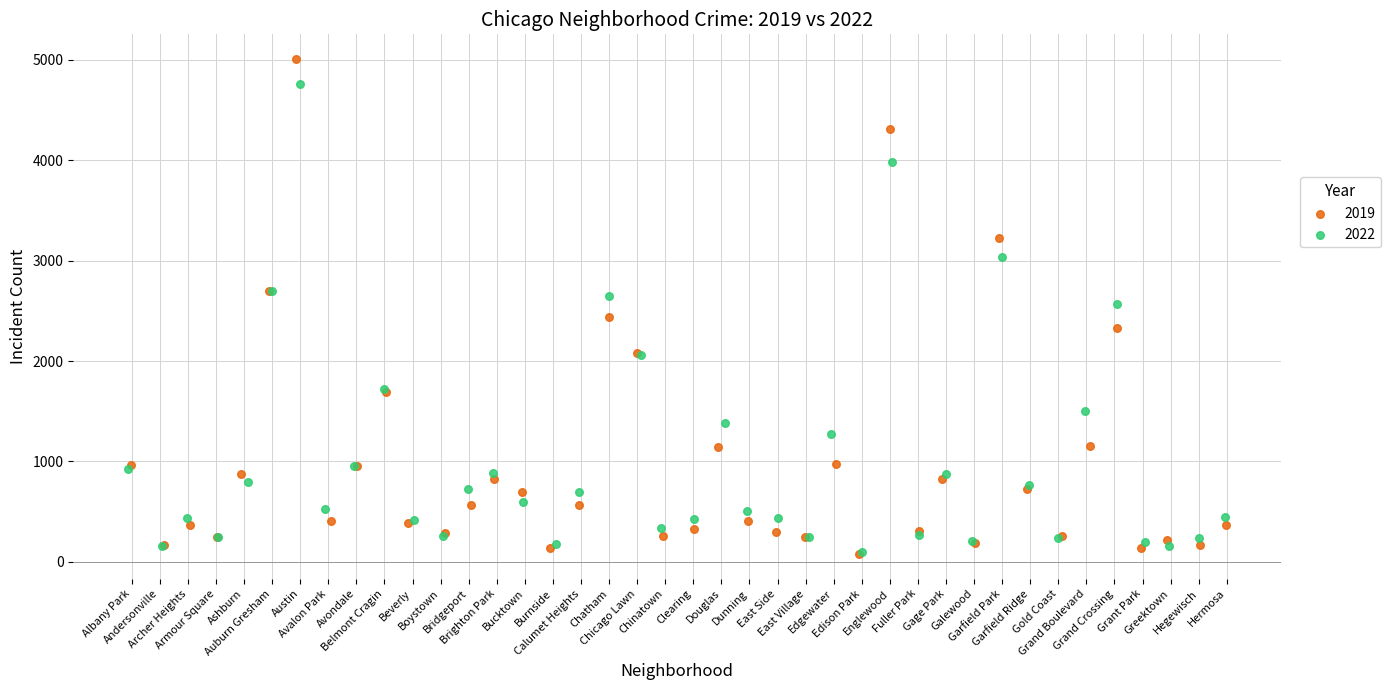

Which series reaches the maximum Y coordinate?

2019